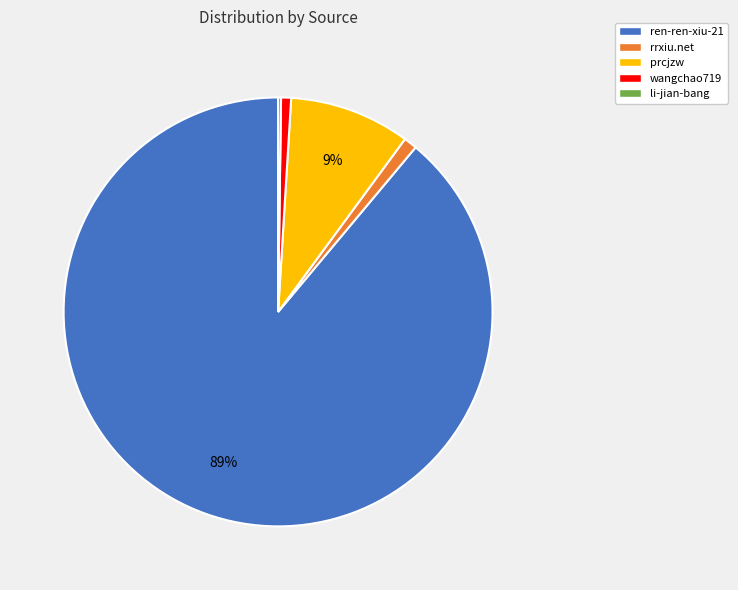

Between prcjzw and rrxiu.net, which is larger?

prcjzw